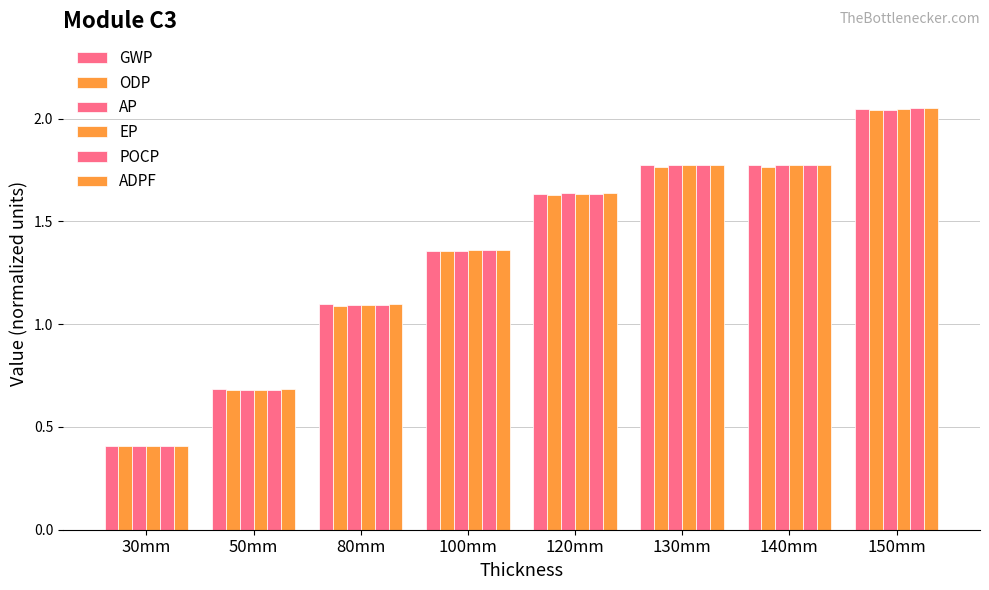

What is the difference between the second highest and minimum values in the EP series?

1.4